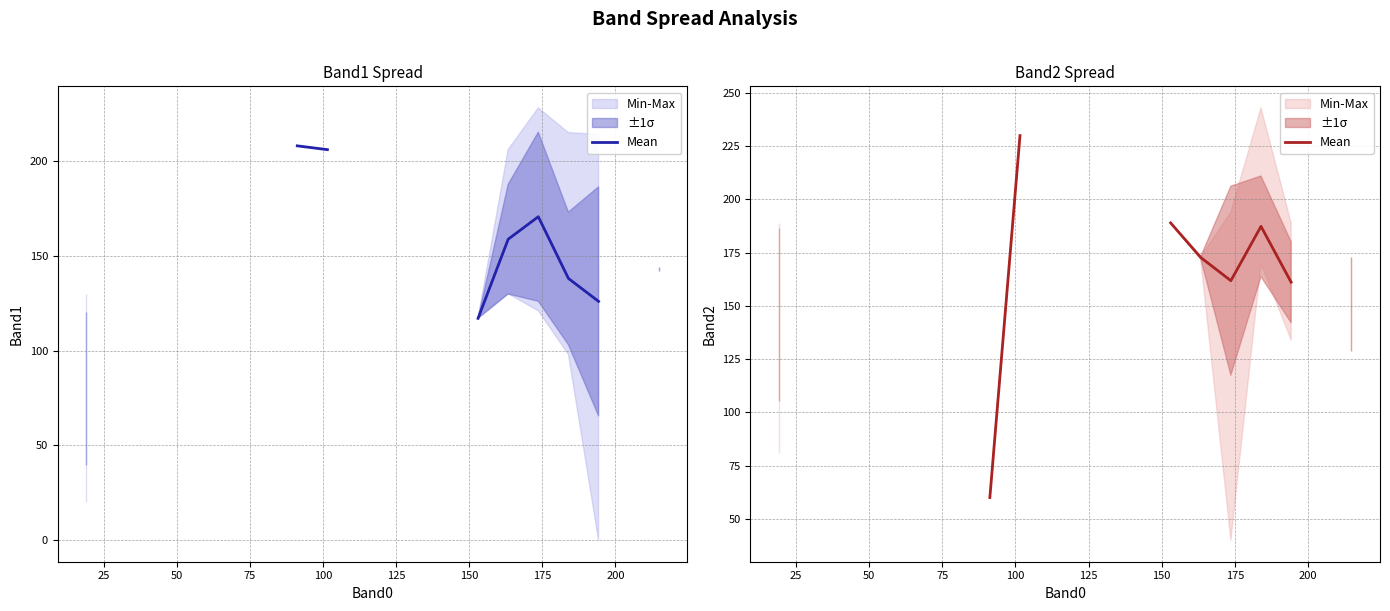

How many data points are less than 187?

8